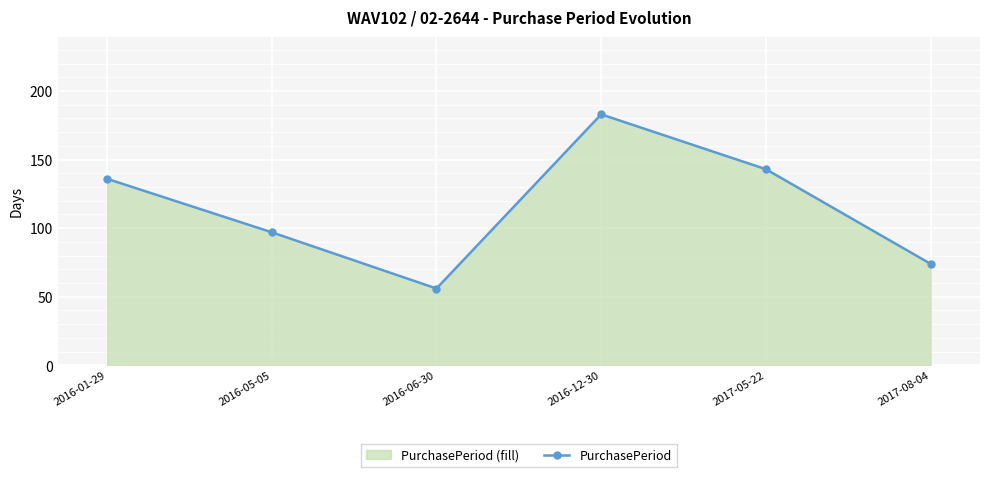

Which has a higher value, 2016-06-30 or 2017-05-22?

2017-05-22